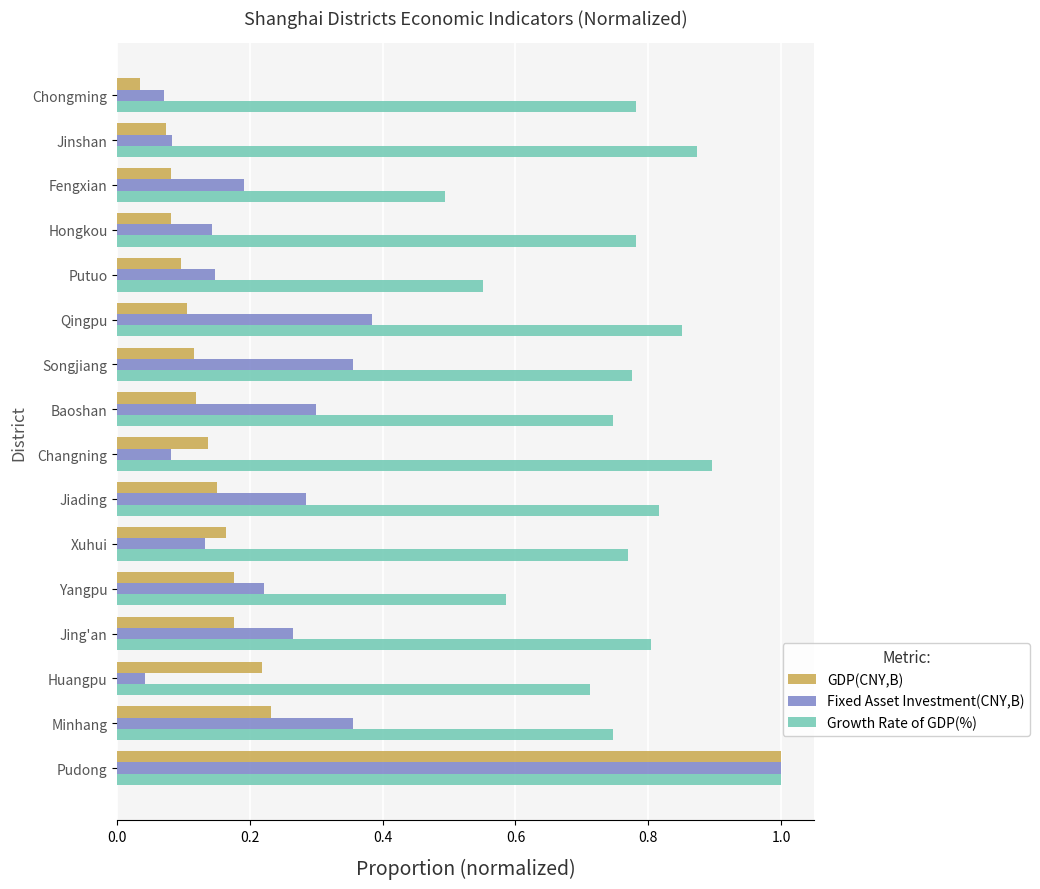

What is the minimum value for Growth Rate of GDP(%)?

0.5